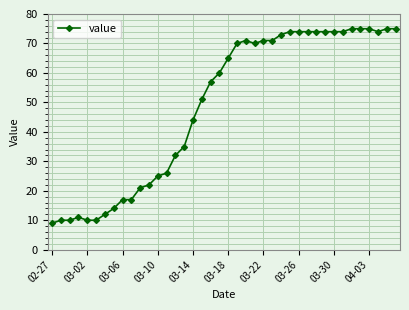

Reading left to right, transcribe all the data shown in this chart.

9	10	10	11	10	10	12	14	17	17	21	22	25	26	32	35	44	51	57	60	65	70	71	70	71	71	73	74	74	74	74	74	74	74	75	75	75	74	75	75